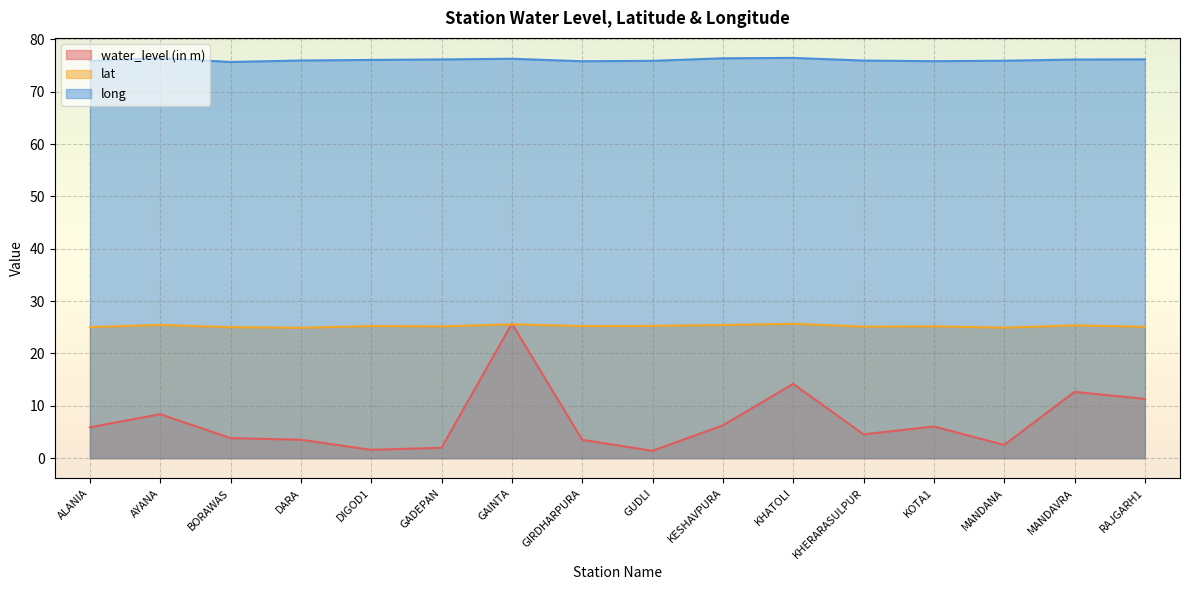

Reading left to right, transcribe all the data shown in this chart.

water_level (in m): ALANIA=5.9	AYANA=8.4	BORAWAS=3.8	DARA=3.5	DIGOD1=1.6	GADEPAN=2.0	GAINTA=25.7	GIRDHARPURA=3.5	GUDLI=1.4	KESHAVPURA=6.3	KHATOLI=14.2	KHERARASULPUR=4.5	KOTA1=6.0	MANDANA=2.5	MANDAVRA=12.7	RAJGARH1=11.3
lat: ALANIA=25.0	AYANA=25.4	BORAWAS=25.0	DARA=24.9	DIGOD1=25.2	GADEPAN=25.2	GAINTA=25.6	GIRDHARPURA=25.2	GUDLI=25.3	KESHAVPURA=25.4	KHATOLI=25.7	KHERARASULPUR=25.1	KOTA1=25.2	MANDANA=24.9	MANDAVRA=25.4	RAJGARH1=25.1
long: ALANIA=75.9	AYANA=76.4	BORAWAS=75.7	DARA=76.0	DIGOD1=76.1	GADEPAN=76.2	GAINTA=76.3	GIRDHARPURA=75.8	GUDLI=75.9	KESHAVPURA=76.4	KHATOLI=76.5	KHERARASULPUR=76.0	KOTA1=75.8	MANDANA=75.9	MANDAVRA=76.2	RAJGARH1=76.2